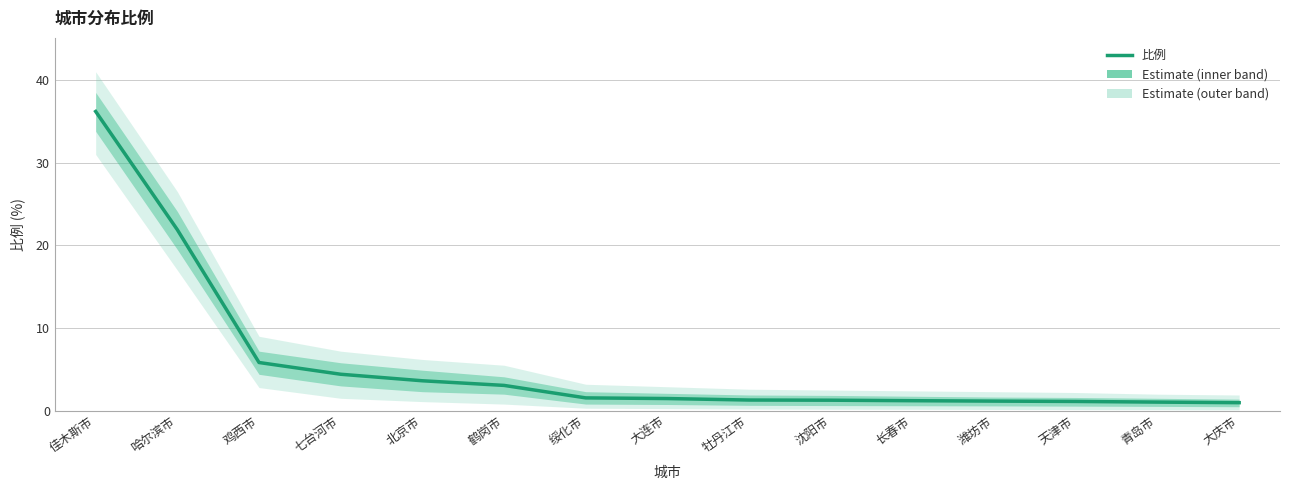

Where does the data first go above 1?

佳木斯市